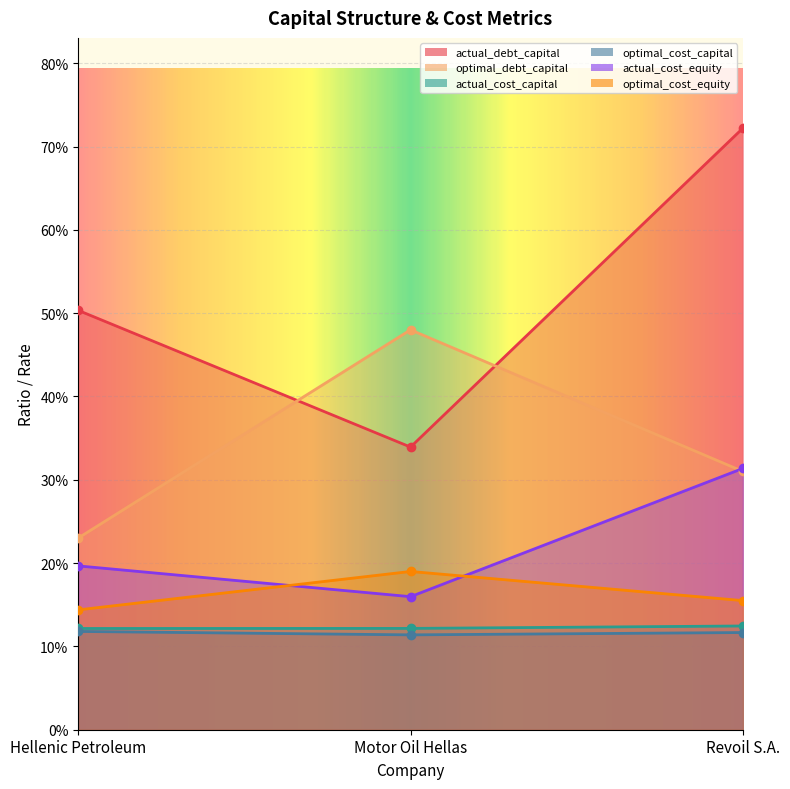

Between Hellenic Petroleum and Revoil S.A., which series saw the biggest shift?

actual_debt_capital